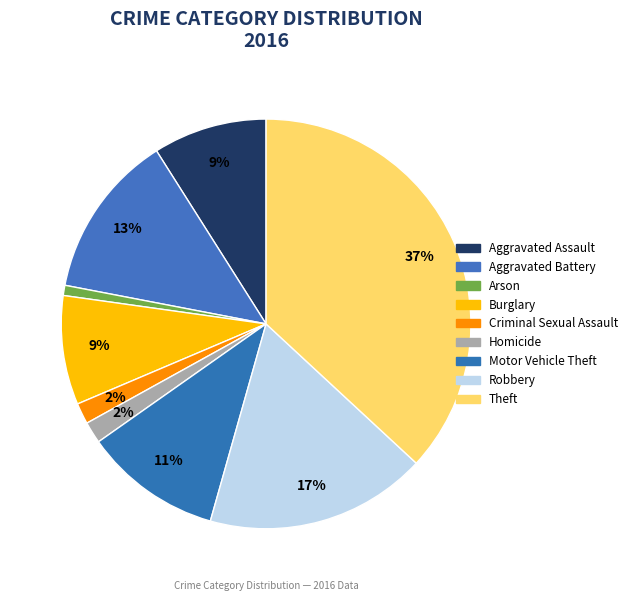

How many slices are in this pie chart?

9